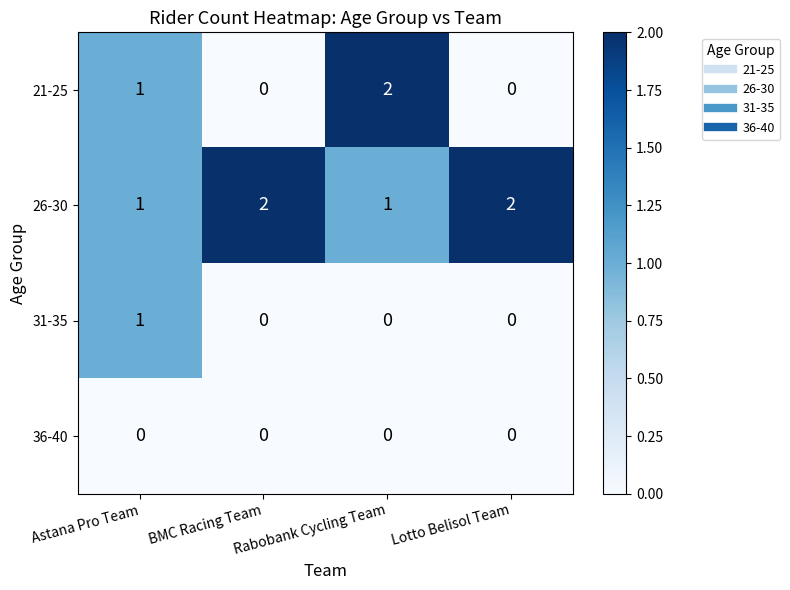

Which series has the largest total across all categories?

26-30